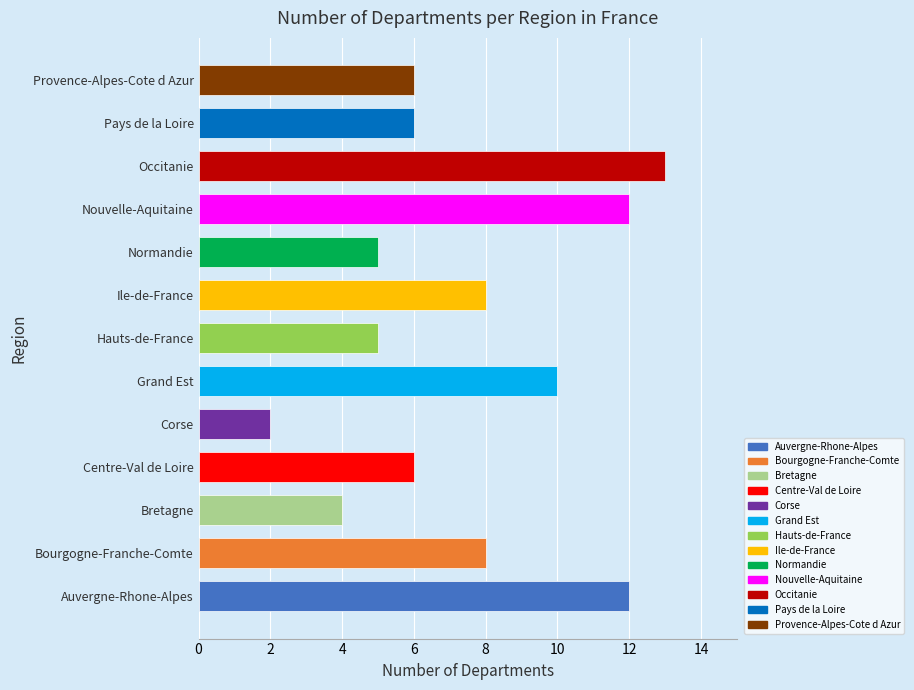

Which label corresponds to the smallest value in the chart?

Corse